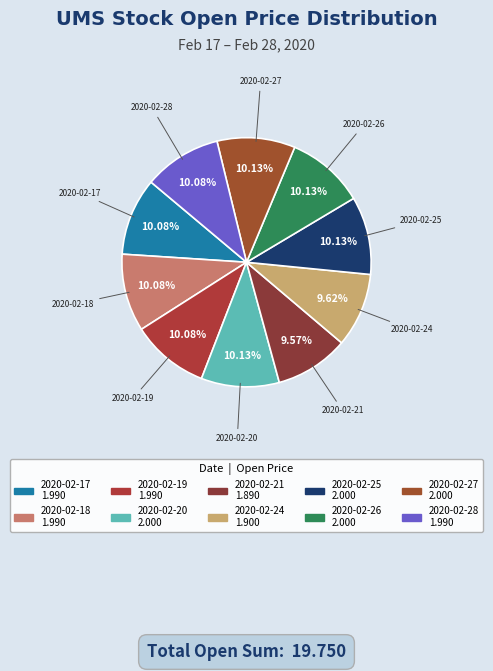

Rank the categories by value from lowest to highest.

2020-02-21, 2020-02-24, 2020-02-17, 2020-02-18, 2020-02-19, 2020-02-28, 2020-02-20, 2020-02-25, 2020-02-26, 2020-02-27